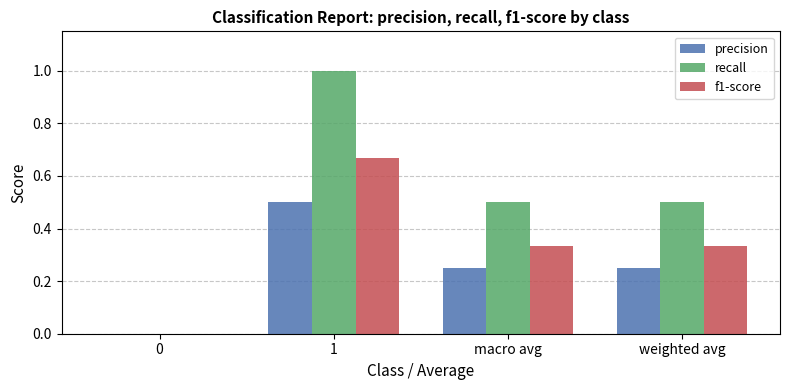

True or false: f1-score has a value of 0.1 at weighted avg.

False